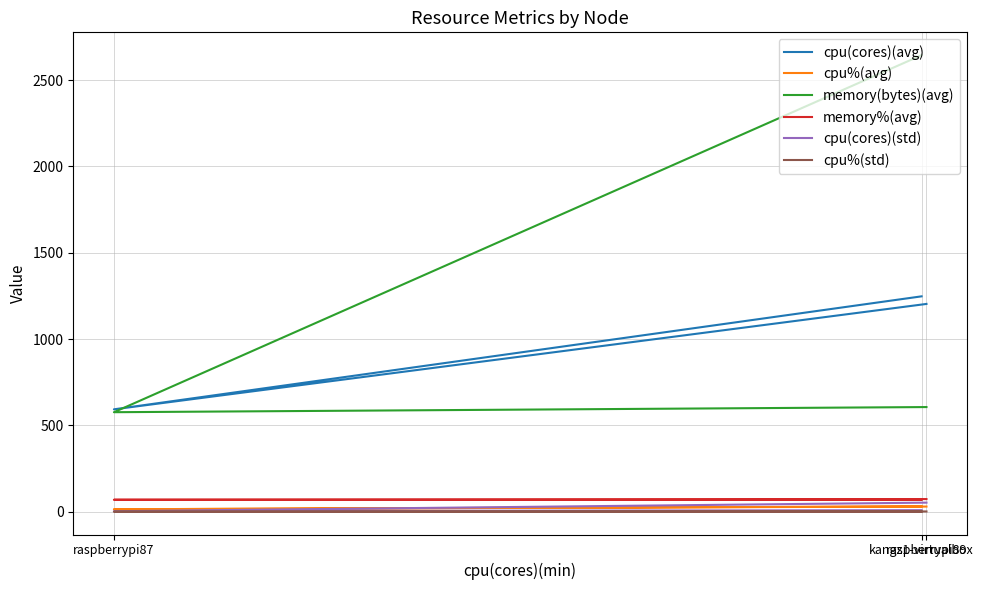

What are all the series names shown in the legend?

cpu(cores)(avg), cpu%(avg), memory(bytes)(avg), memory%(avg), cpu(cores)(std), cpu%(std)